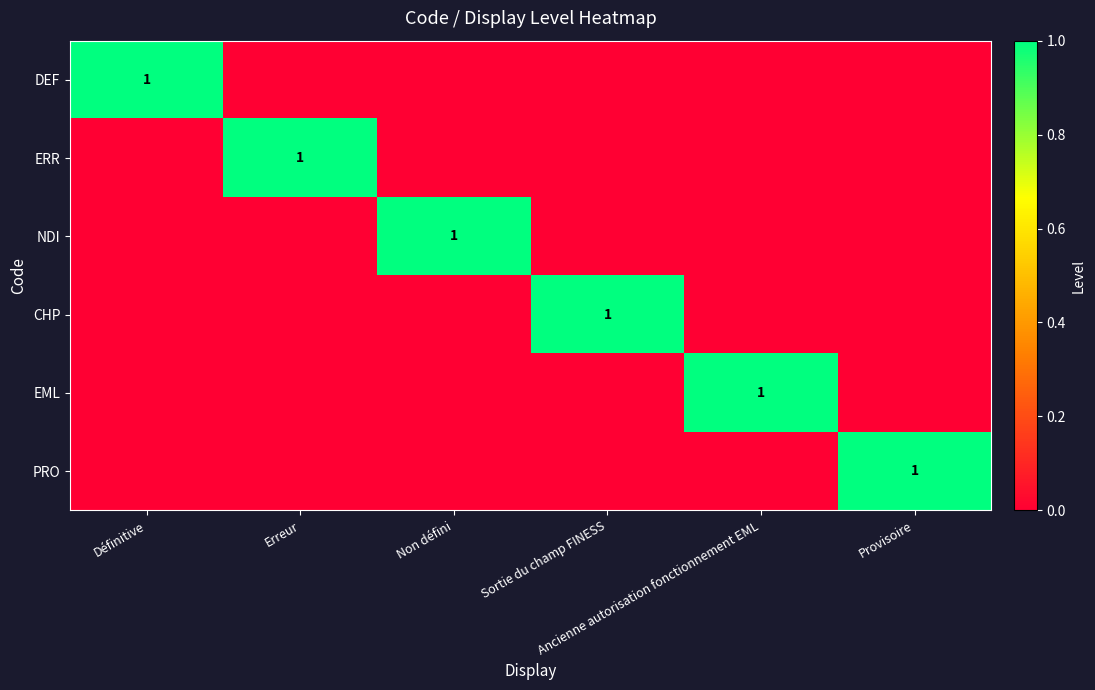

Which series has the largest range (max minus min)?

DEF